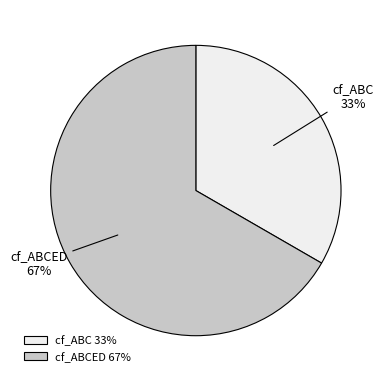

What percentage is the cf_ABCED slice, to the nearest percent?

67%